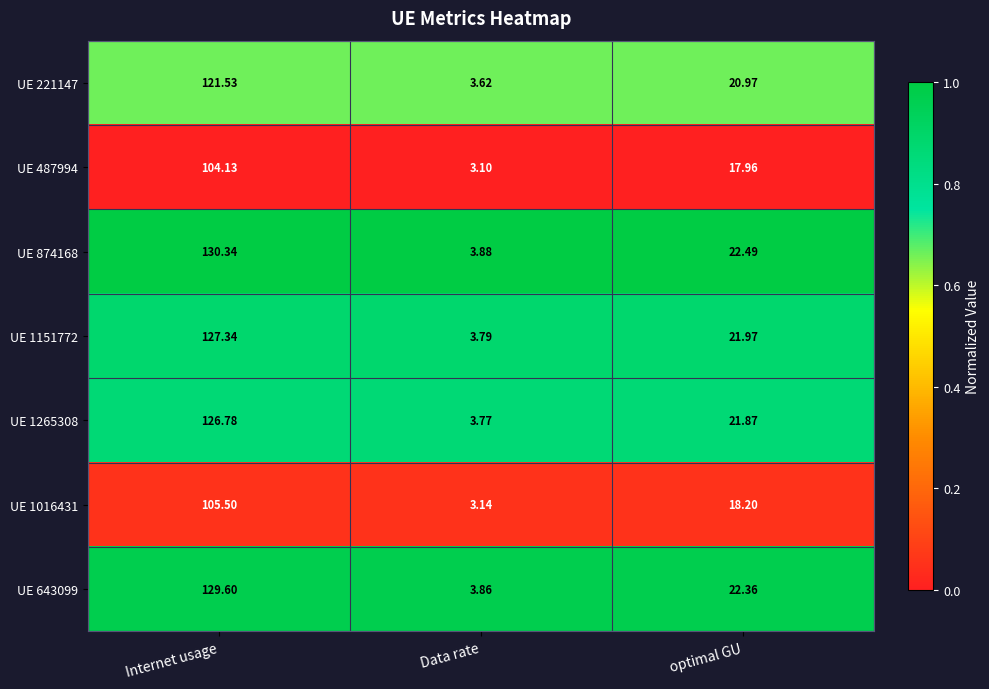

Where does the UE 487994 series first go above 17?

Internet usage